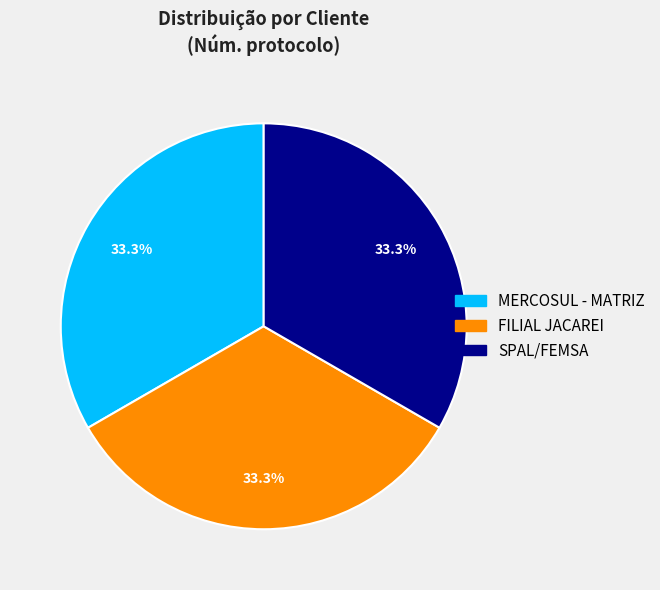

True or false: MERCOSUL - MATRIZ accounts for 33% of the total.

True